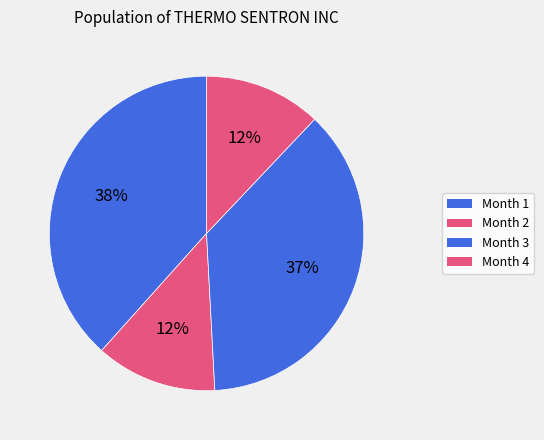

Which has a higher value, Month 2 or Month 1?

Month 1